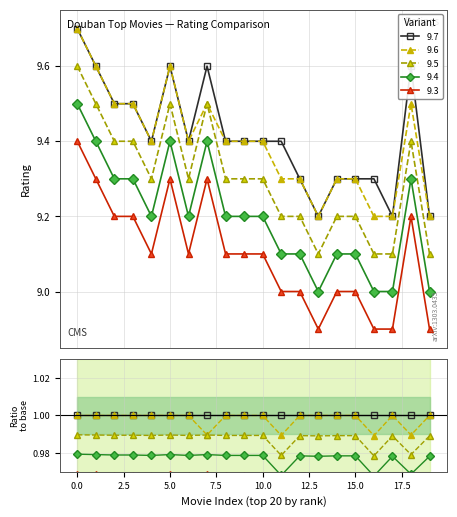

Is the value of 9.6 at 星际穿越 greater than the value of 9.5 at 盗梦空间?

Yes